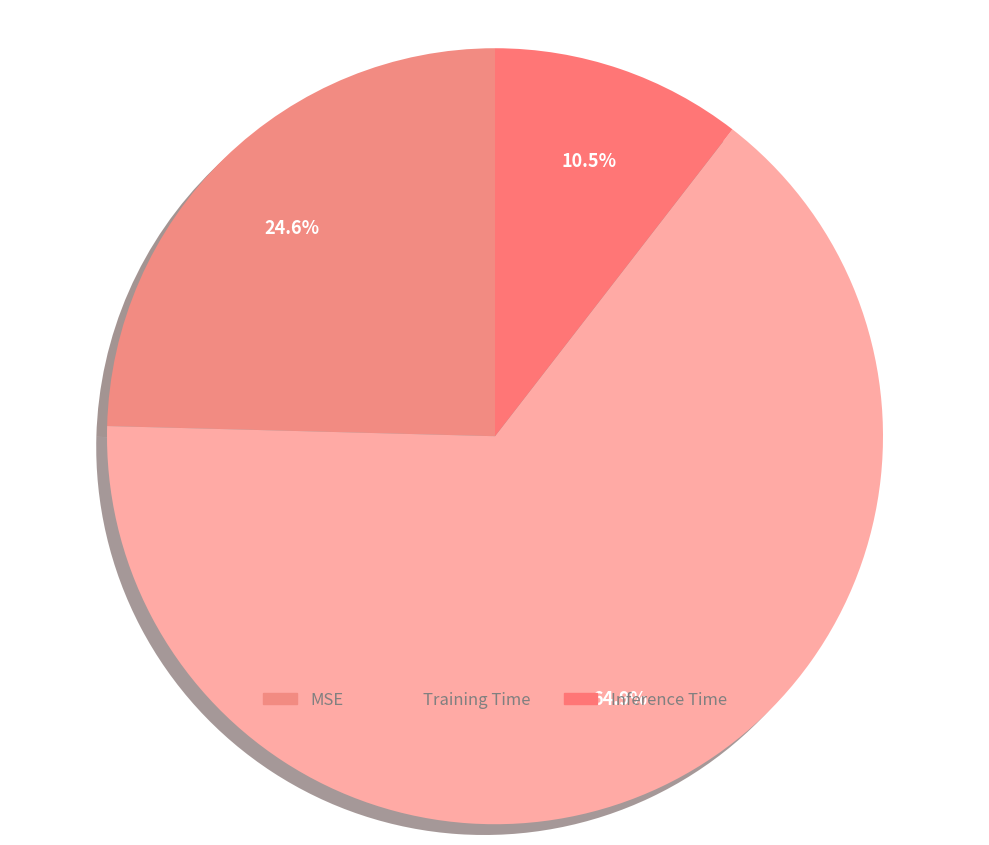

Which slice is the smallest?

Inference Time